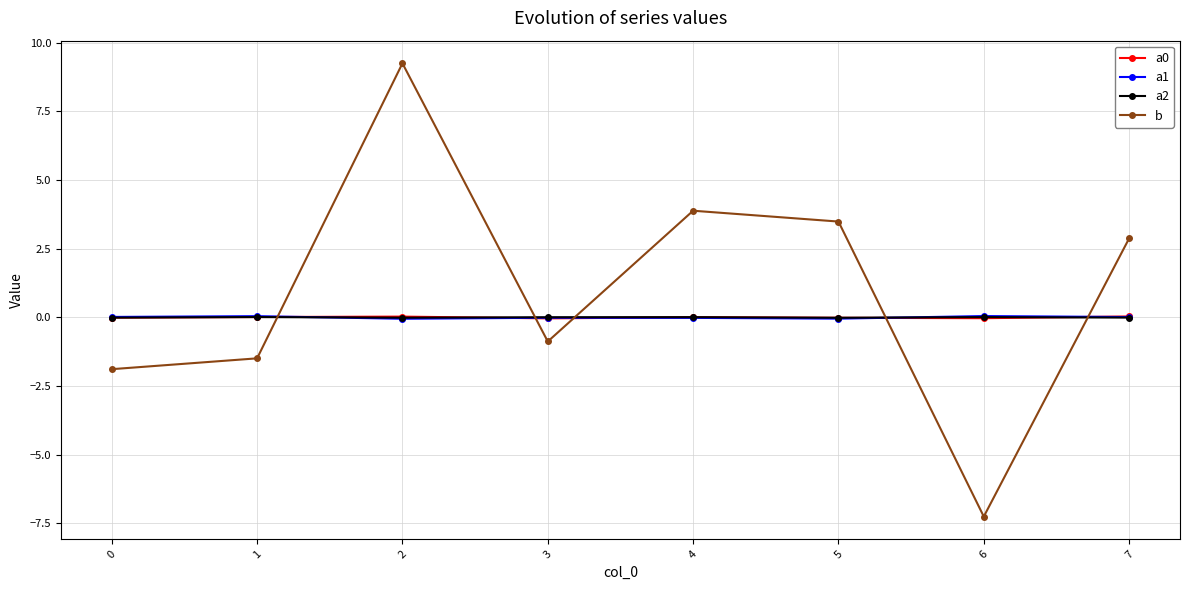

Which label corresponds to the smallest value in the chart?

6